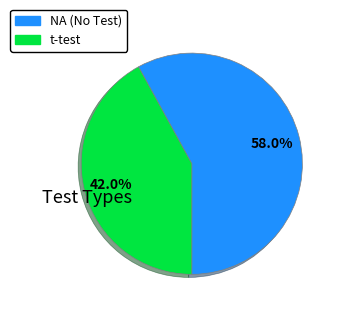

Is it true that t-test is 42% of the pie?

True